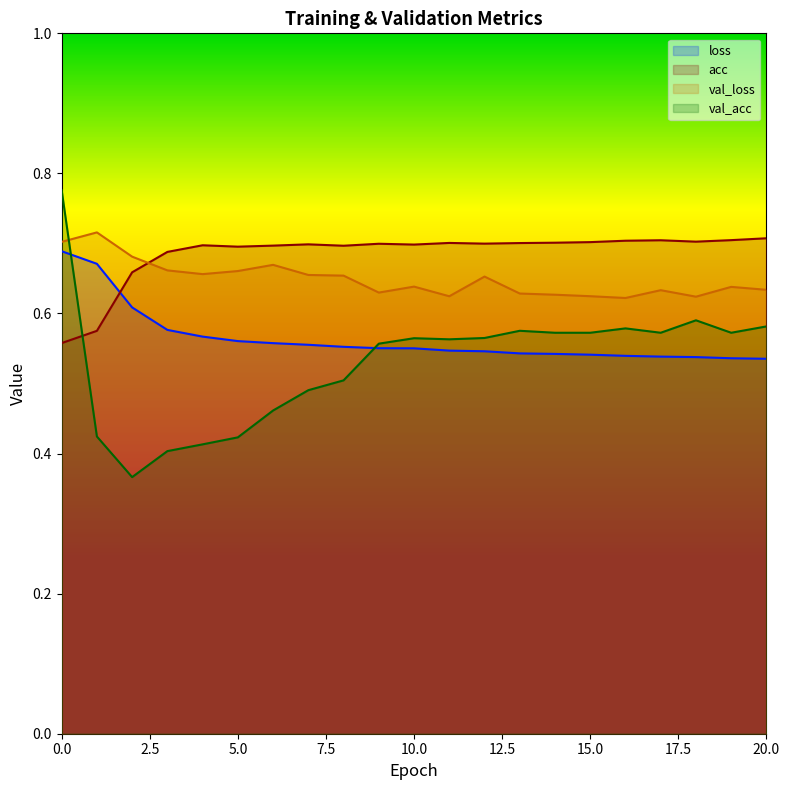

At how many categories does at least one series exceed 0?

21